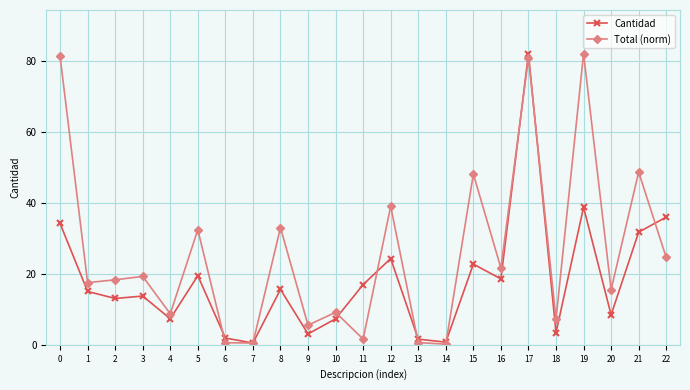

How many lines are shown in the chart?

2